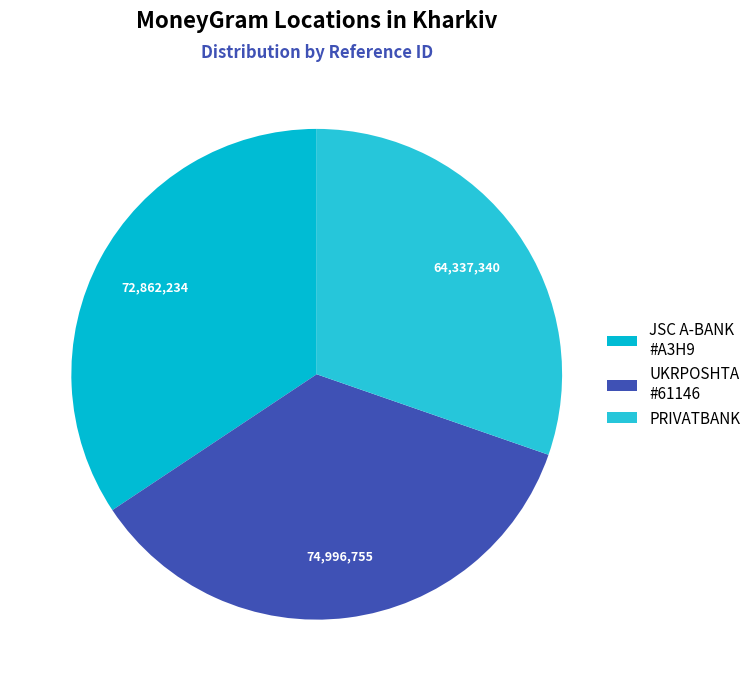

Rank the categories by value from lowest to highest.

PRIVATBANK, JSC A-BANK #A3H9, UKRPOSHTA #61146